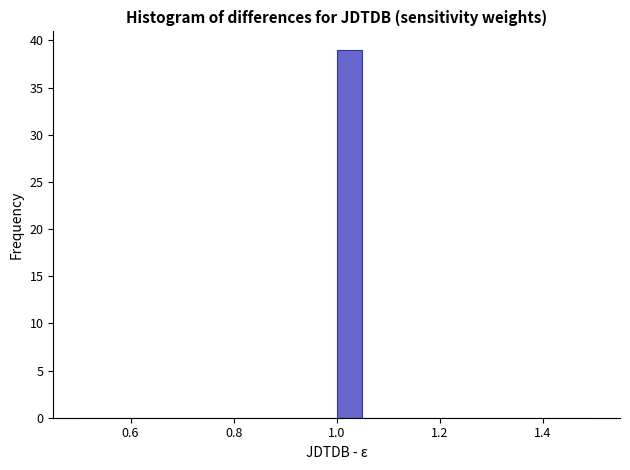

Around what value on the x-axis is the tallest bar? Give the approximate position of its centre, as read against the axis.

1.02